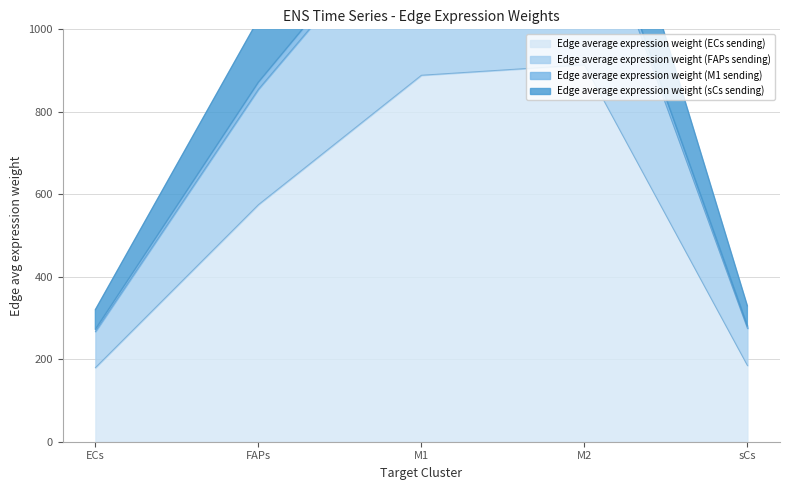

At which label does Edge average expression weight (ECs sending) reach its minimum?

ECs